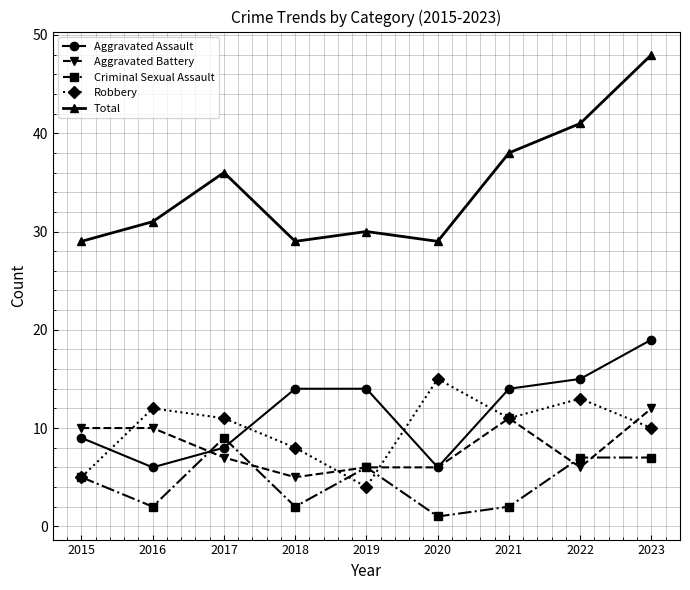

Where is Criminal Sexual Assault nearest to the value 5?

2015